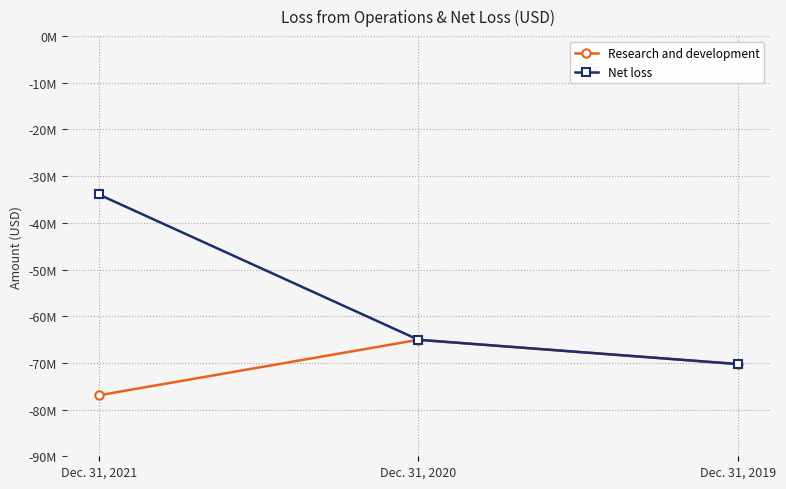

Where does the Net loss series first go above -65051000?

Dec. 31, 2021